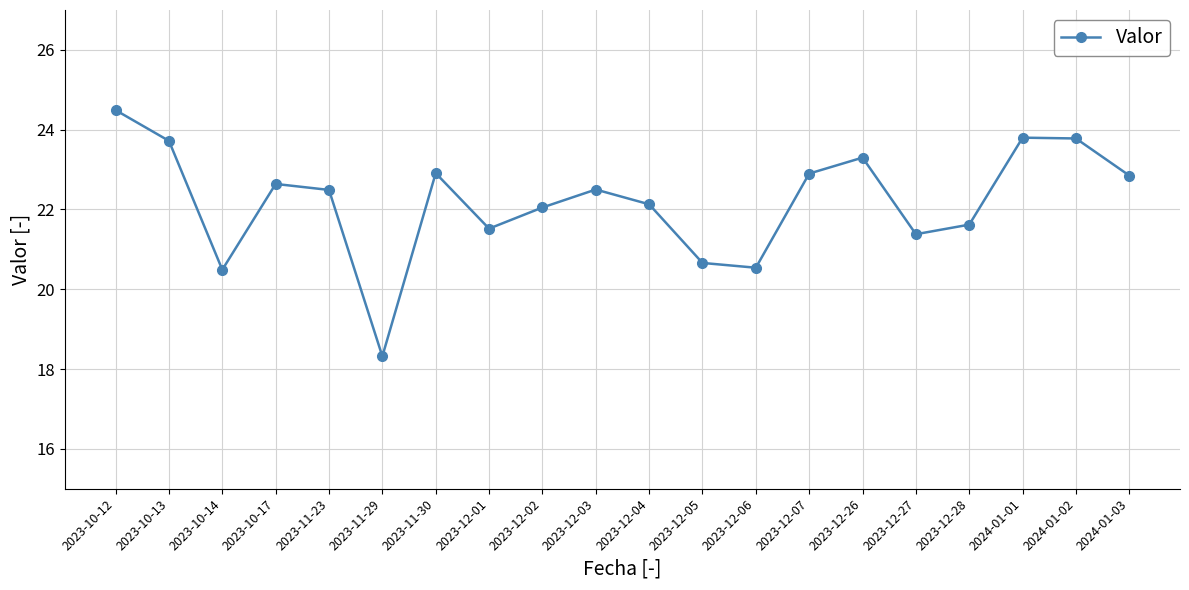

At which category does the chart reach its minimum across all series?

2023-11-29